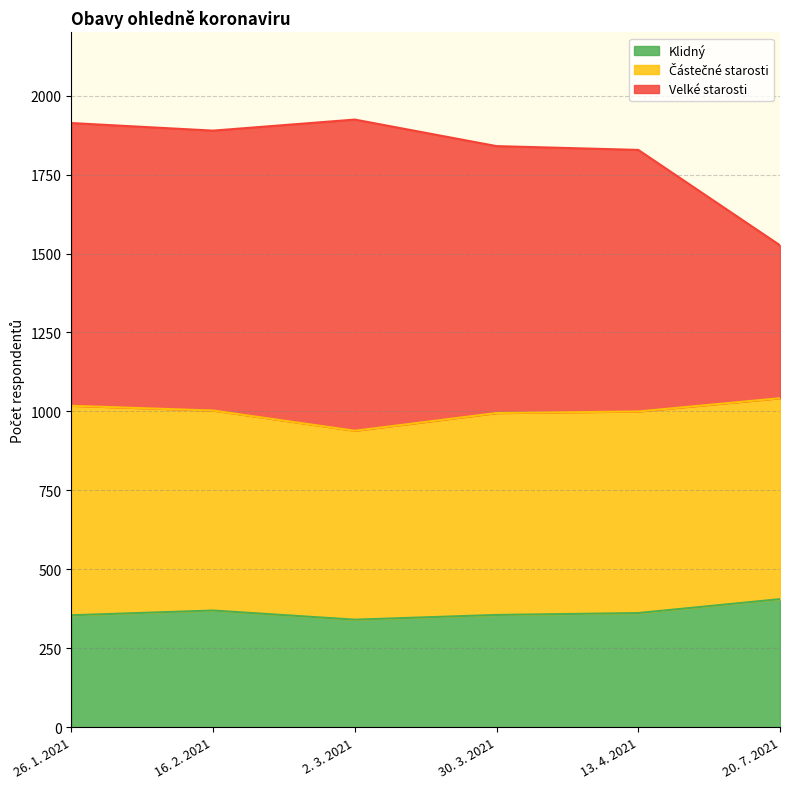

What is the minimum value for Klidný?

341